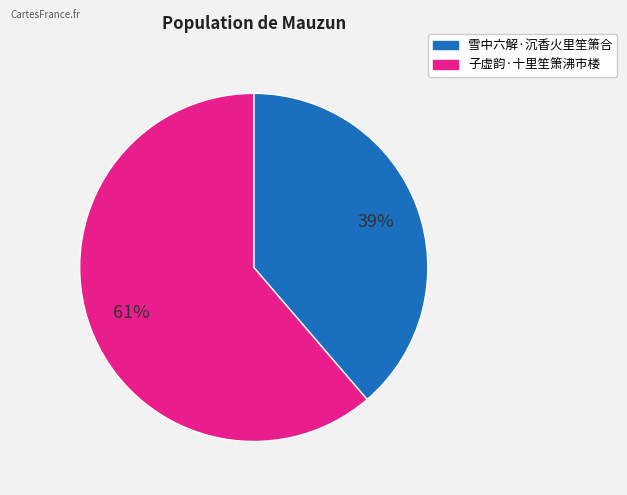

Count the number of slices in the pie.

2